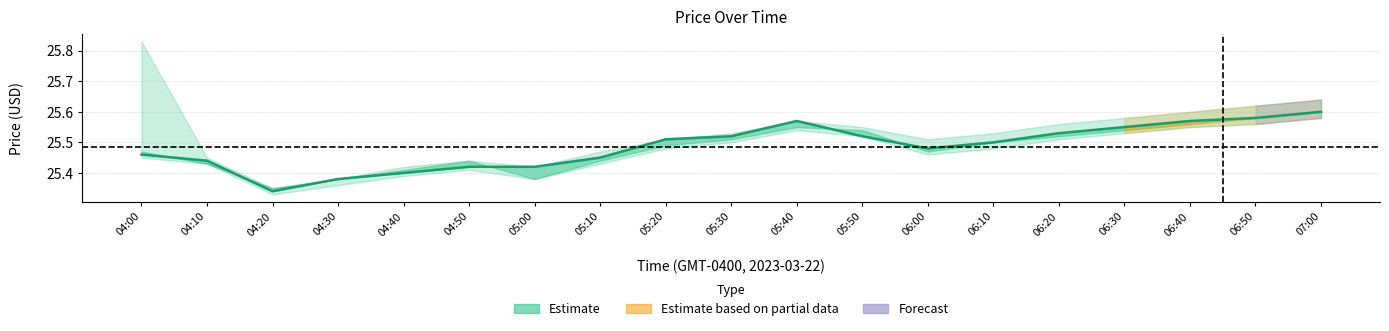

Rank the categories by value from highest to lowest.

07:00, 06:50, 05:40, 06:40, 06:30, 06:20, 05:30, 05:50, 05:20, 06:10, 06:00, 04:00, 05:10, 04:10, 04:50, 05:00, 04:40, 04:30, 04:20